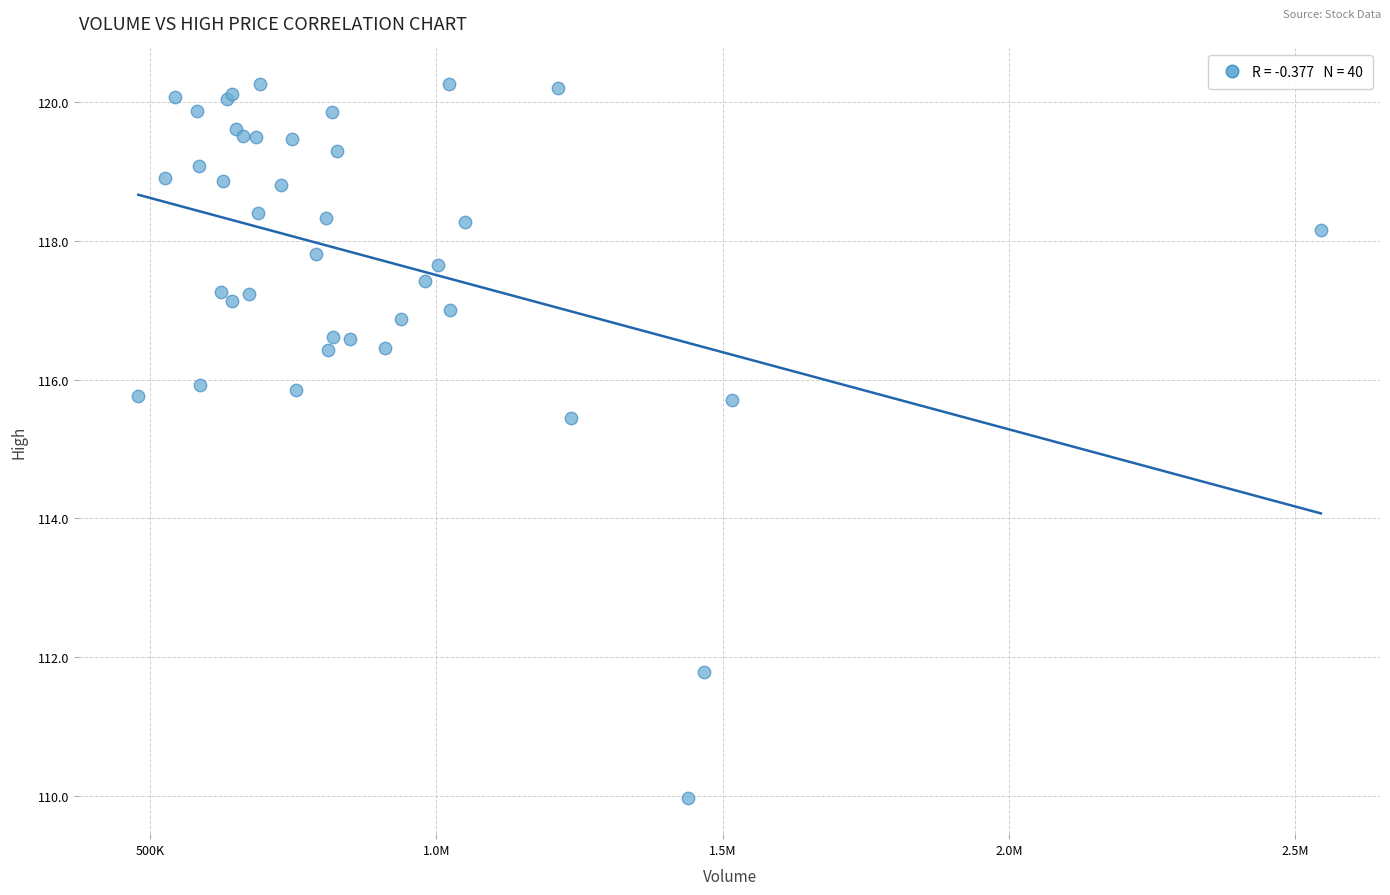

What Y value in the scatter plot is closest to 115?

115.4